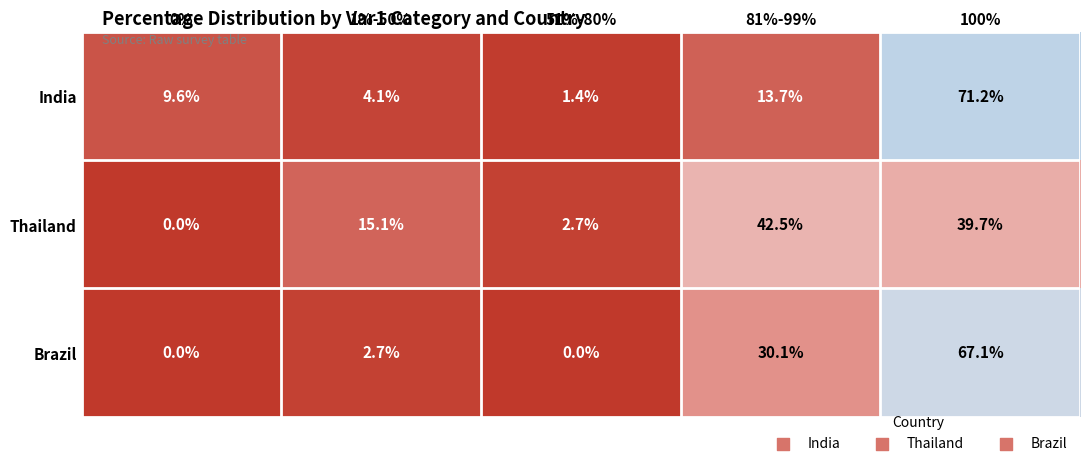

Rank the series by their maximum value, from highest to lowest.

India, Brazil, Thailand